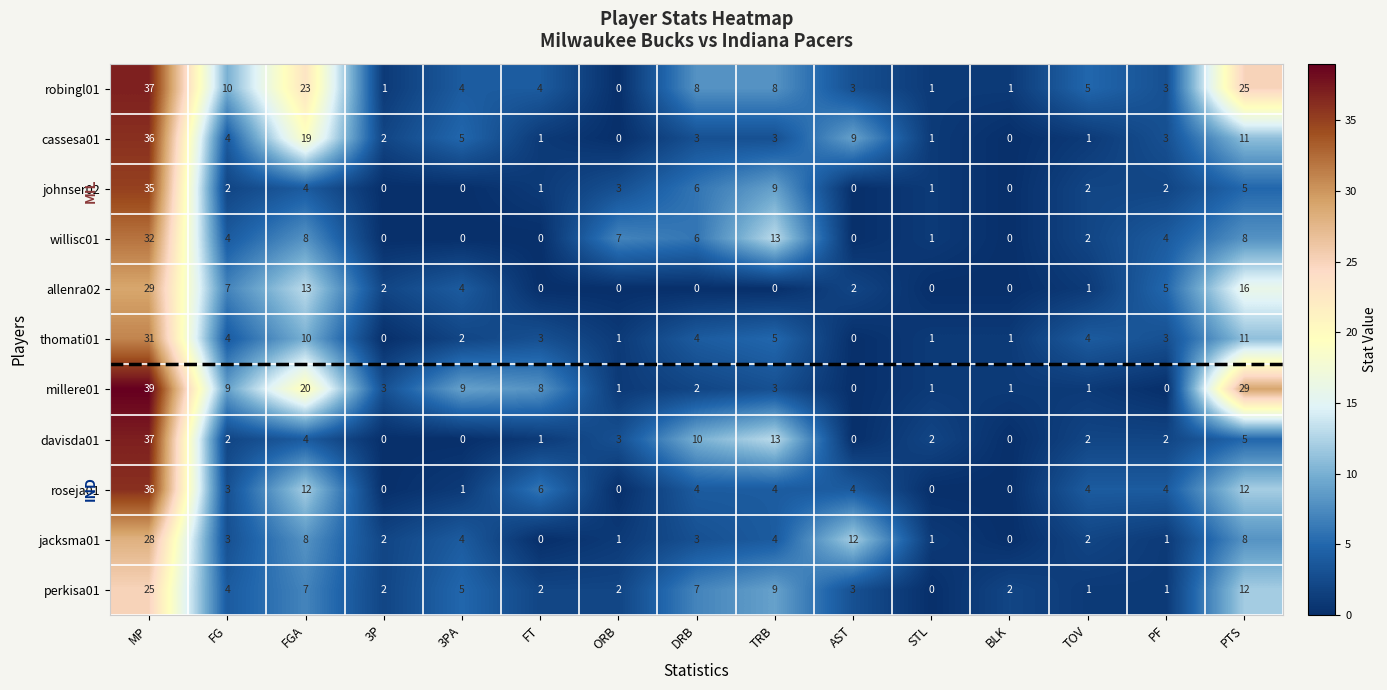

Which category has the lowest value in the perkisa01 series?

STL